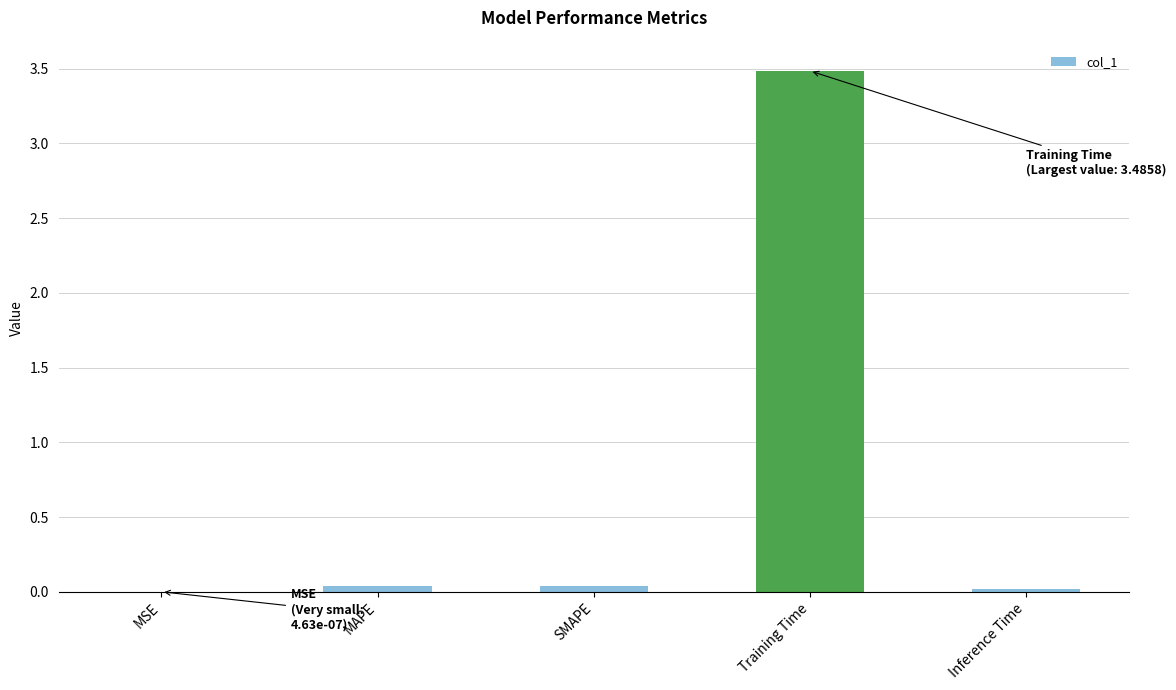

What is the sum of all values?

3.6